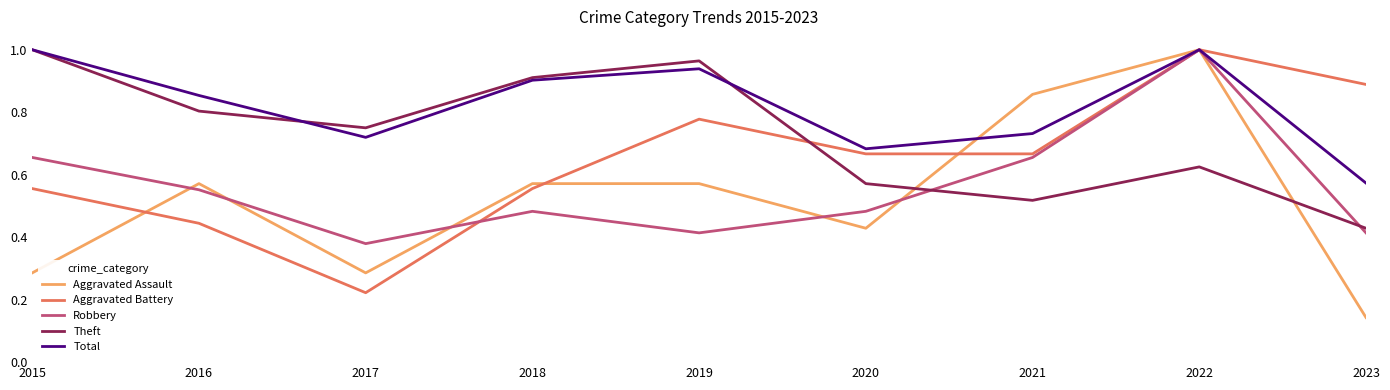

Which series has the largest total across all categories?

Total